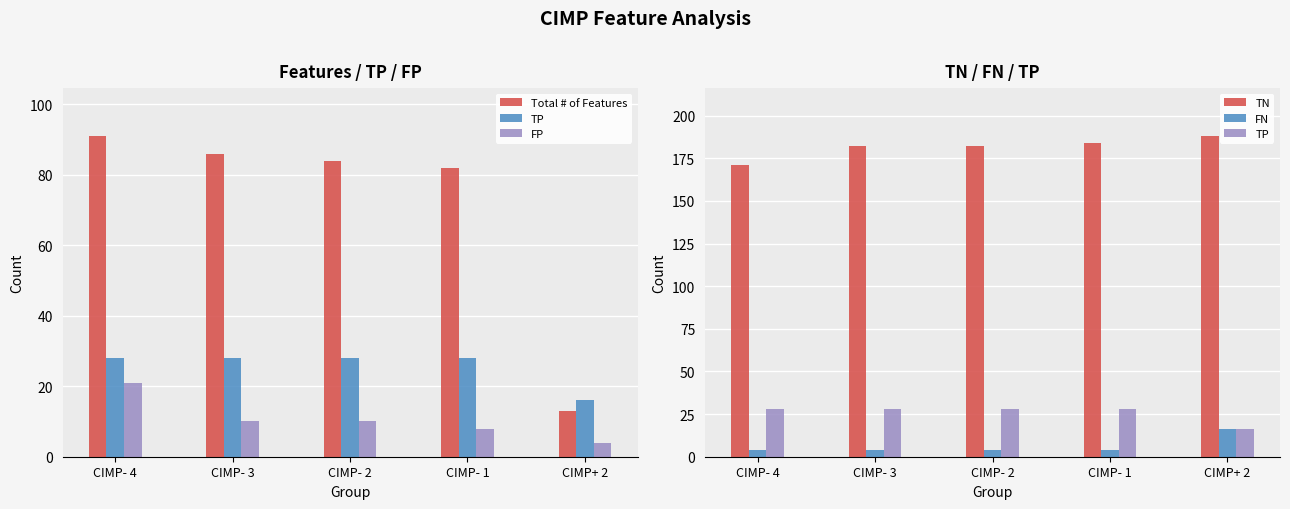

What are all the series names shown in the legend?

Total # of Features, TP, FP, TN, FN